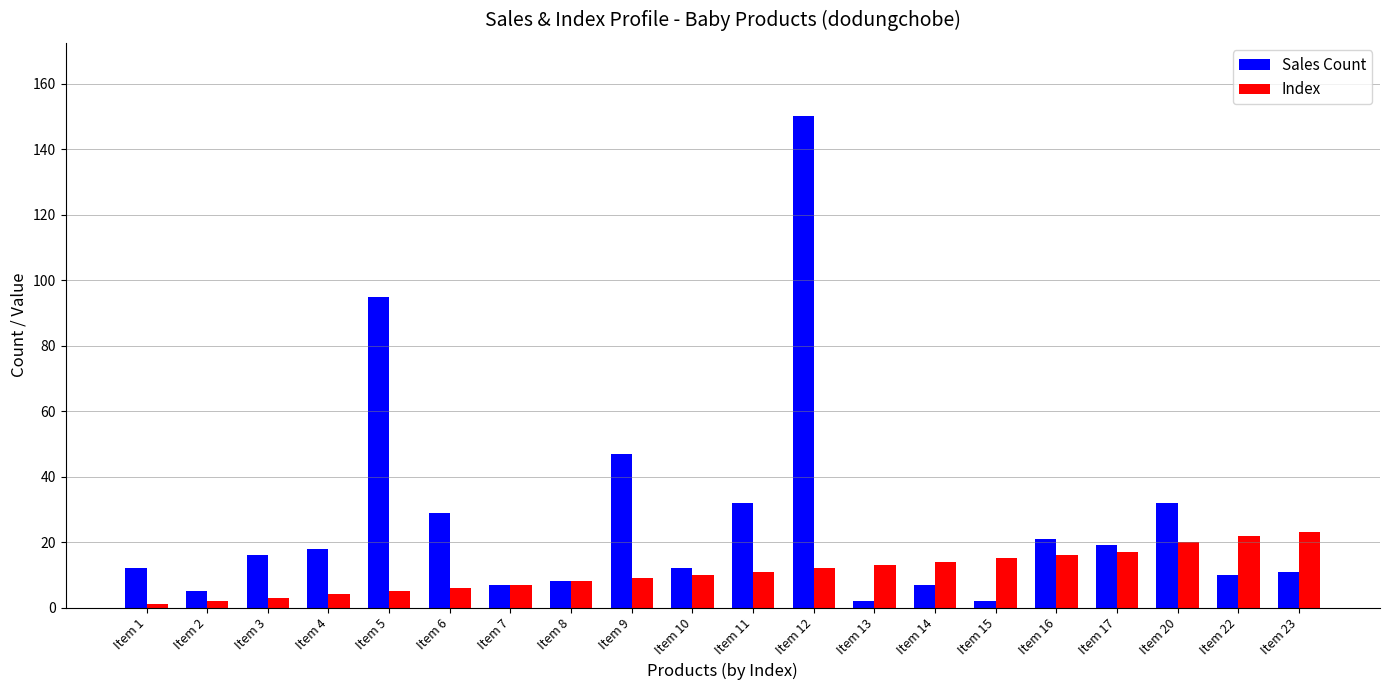

Reading left to right, transcribe all the data shown in this chart.

Sales Count: Item 1=12	Item 2=5	Item 3=16	Item 4=18	Item 5=95	Item 6=29	Item 7=7	Item 8=8	Item 9=47	Item 10=12	Item 11=32	Item 12=150	Item 13=2	Item 14=7	Item 15=2	Item 16=21	Item 17=19	Item 20=32	Item 22=10	Item 23=11
Index: Item 1=1	Item 2=2	Item 3=3	Item 4=4	Item 5=5	Item 6=6	Item 7=7	Item 8=8	Item 9=9	Item 10=10	Item 11=11	Item 12=12	Item 13=13	Item 14=14	Item 15=15	Item 16=16	Item 17=17	Item 20=20	Item 22=22	Item 23=23